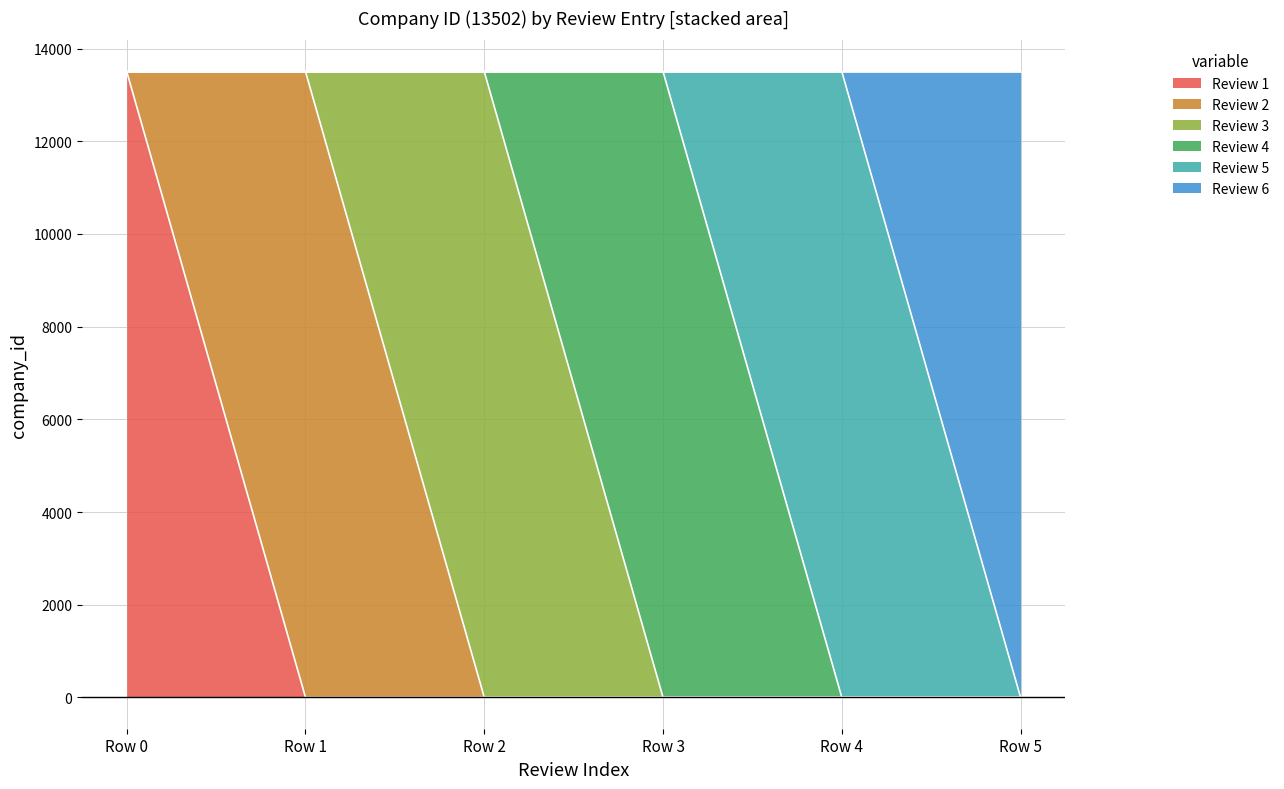

Is it true that Review 3 equals -8559 at Row 3?

False